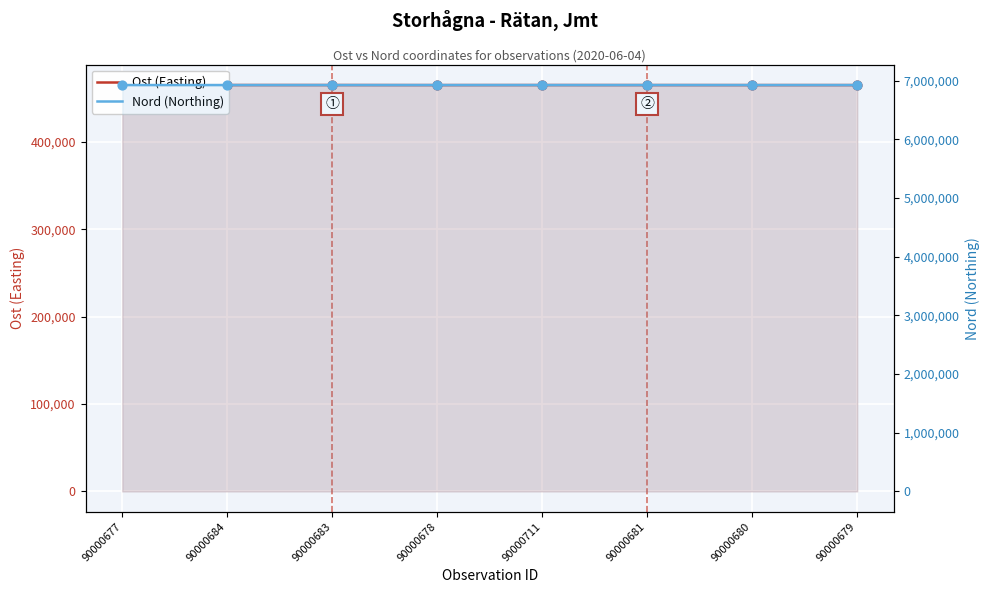

Which series has the largest Y range (max minus min)?

Nord (Northing)